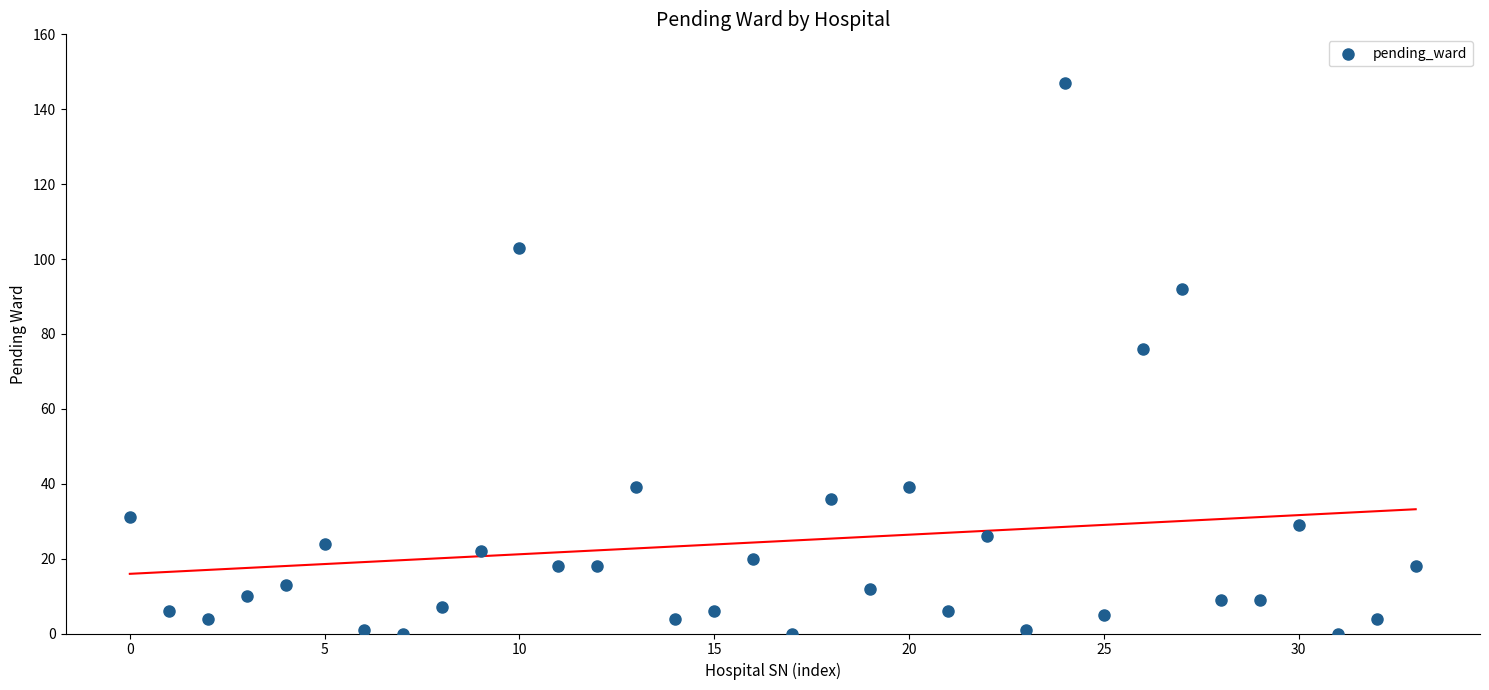

What is the range of Y values (max minus min)?

147